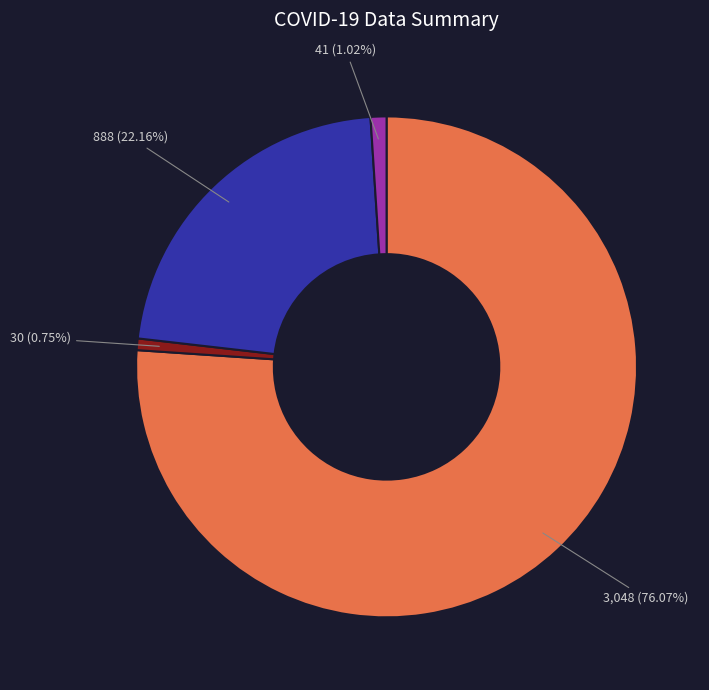

How many slices are in this pie chart?

4